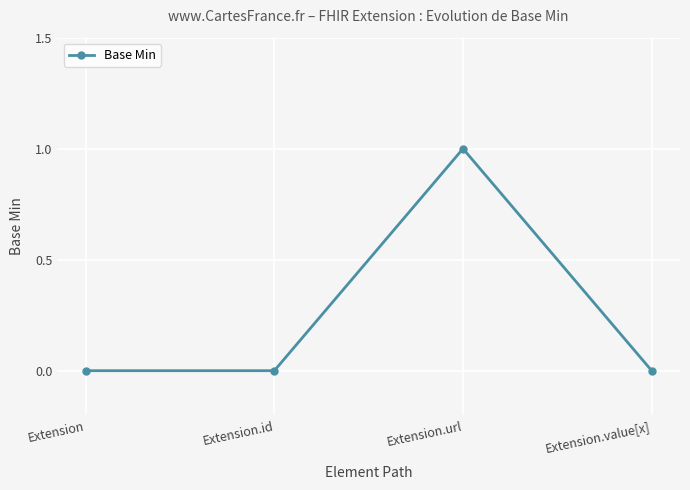

How many values are between 0 and 1?

4